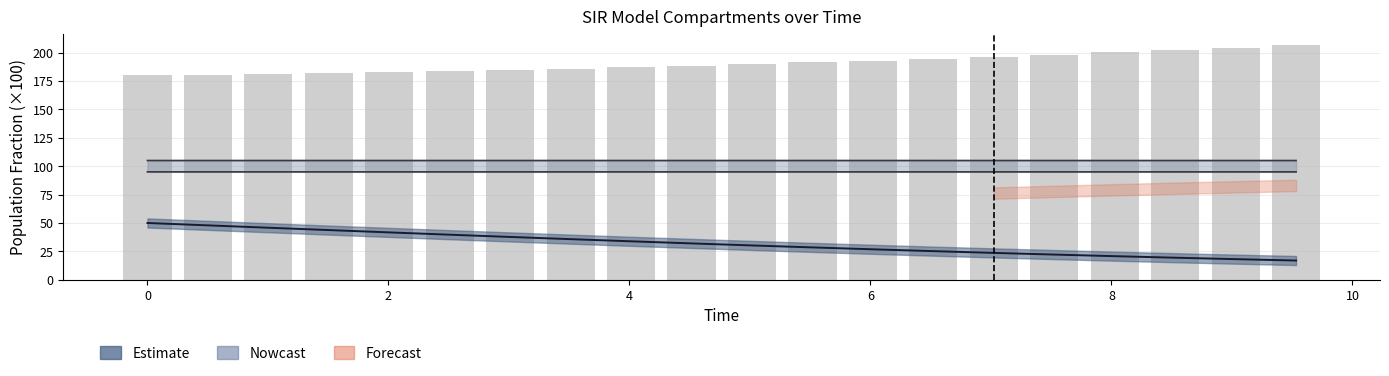

What is the difference between the maximum and minimum values?

26.2